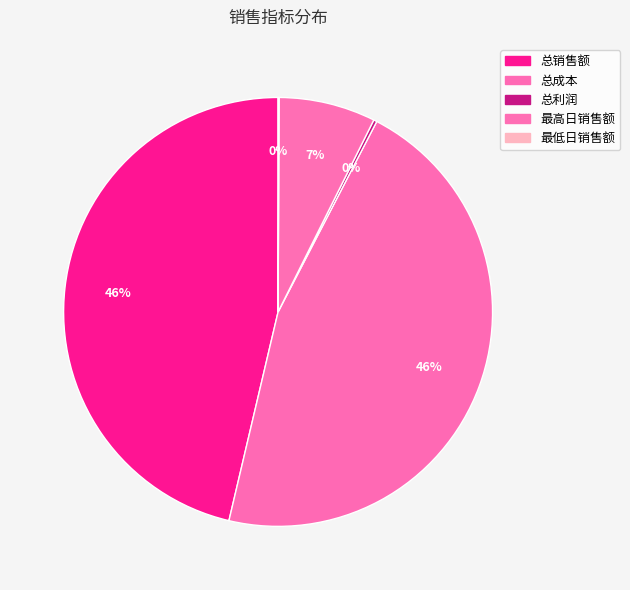

Do 总销售额 and 最低日销售额 together represent more than half of the pie?

No